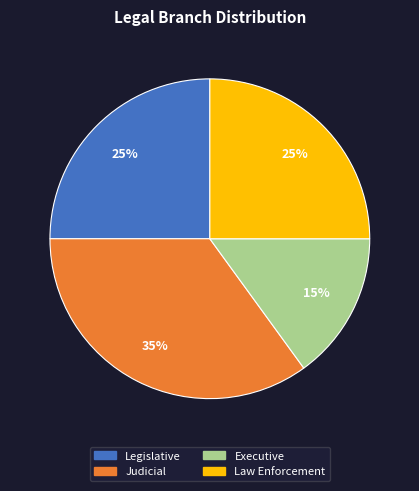

What is the smallest slice in the pie chart?

Executive